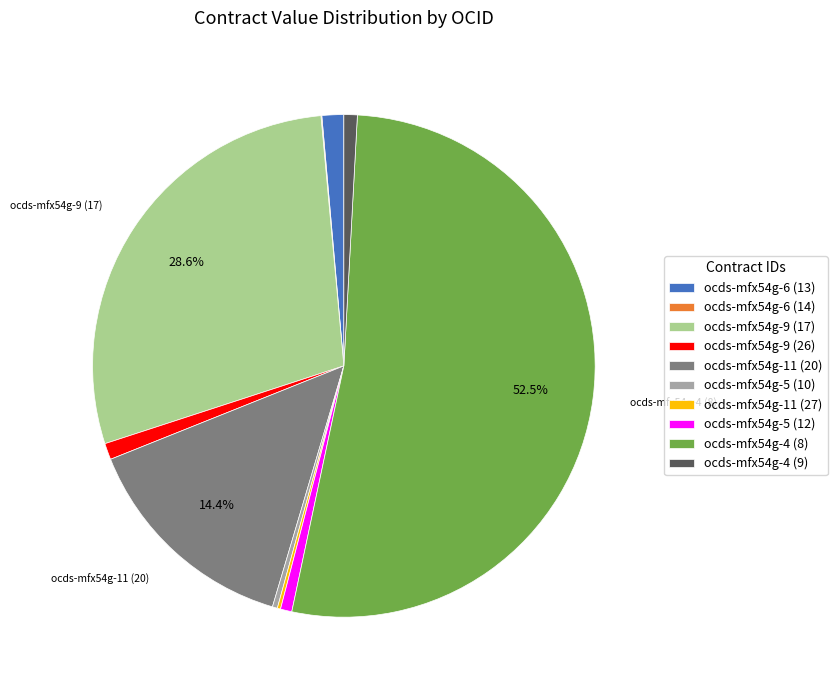

Combined, do ocds-mfx54g-4 (8) and ocds-mfx54g-5 (10) account for over 50%?

Yes